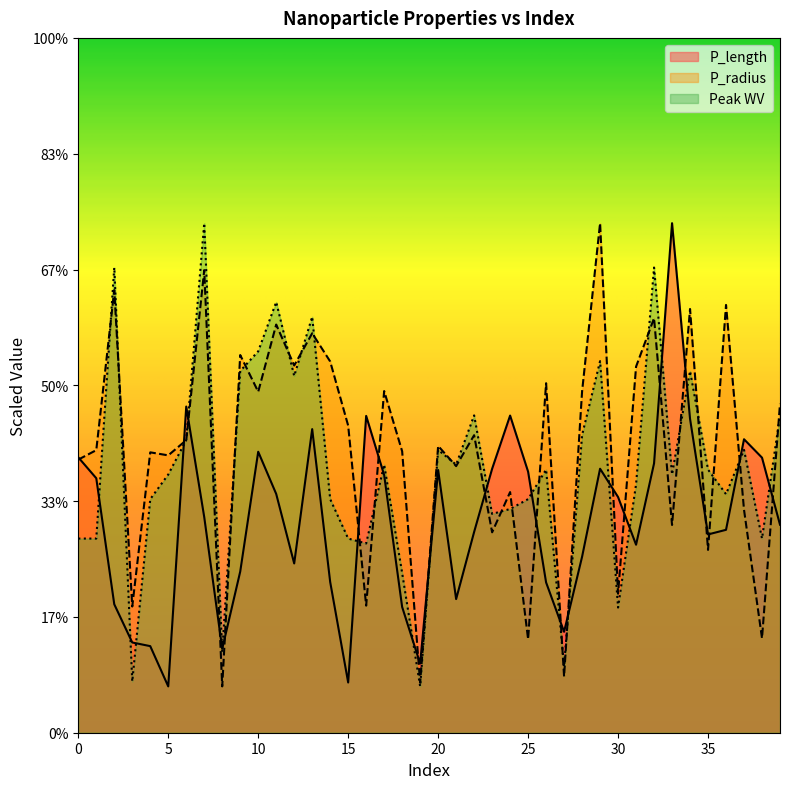

Which series ends up on top after the final intersection of Peak WV and P_radius?

P_radius